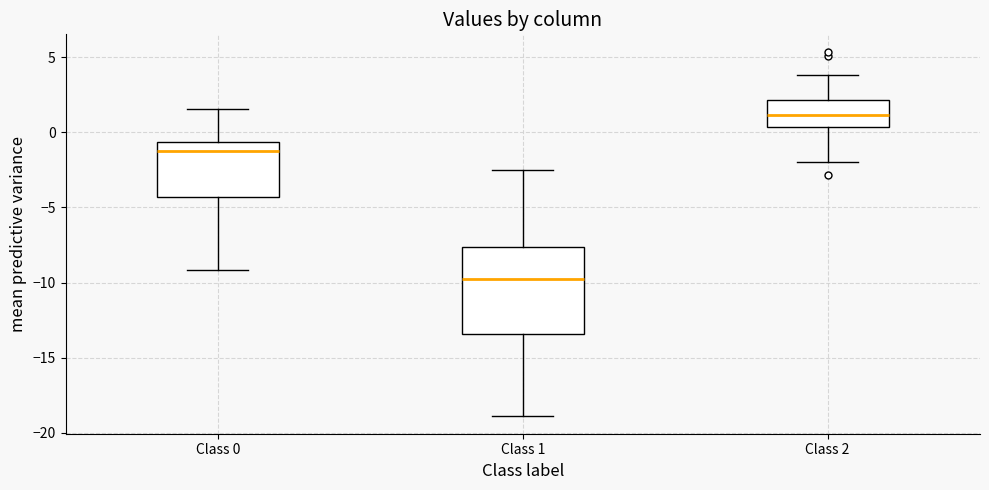

Where does the lower whisker of the box for Class 1 end on the y-axis? The values are not printed on the chart, so give them approximately, as read against the axis.

-19.0